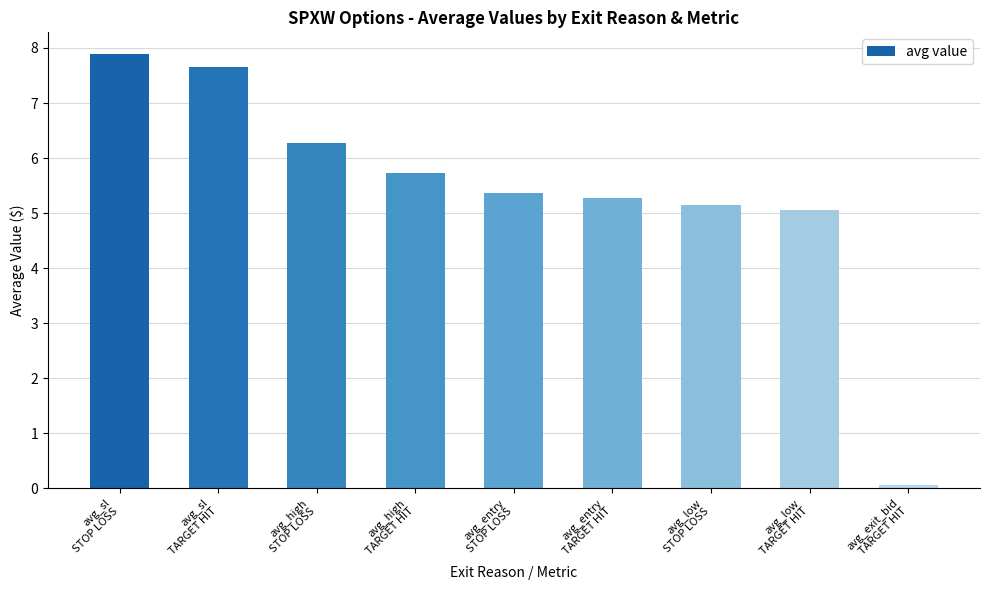

What is the difference between the values at avg_high
TARGET HIT and avg_entry
STOP LOSS?

0.4